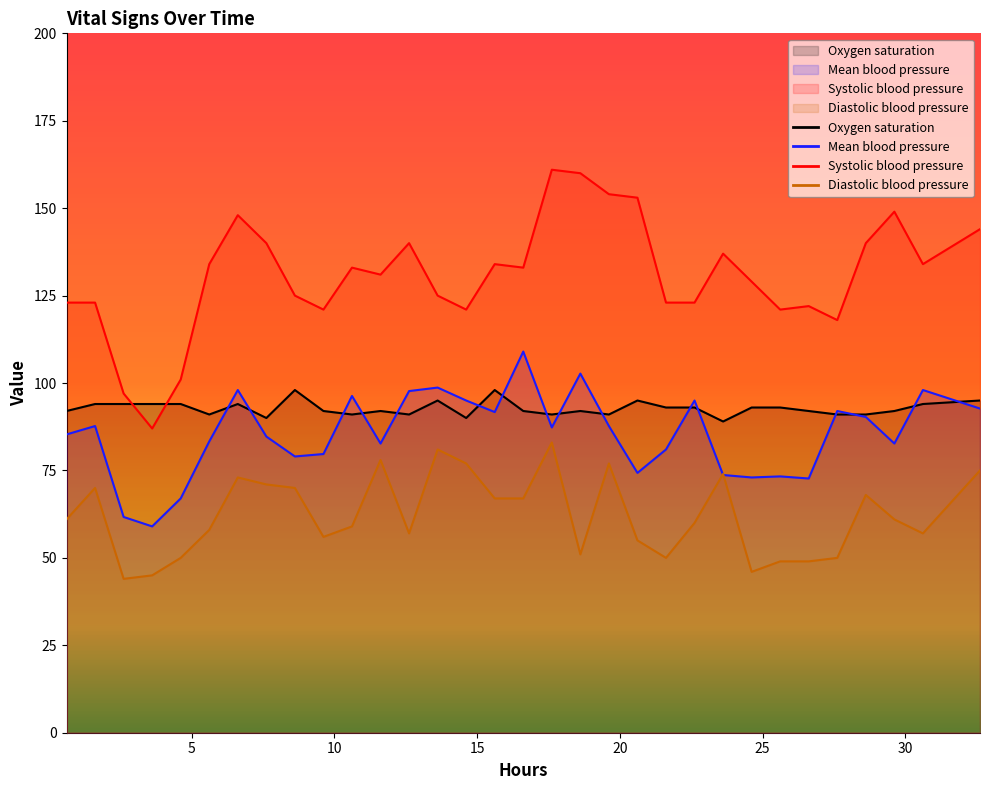

What is the maximum value shown in the chart?

161.0